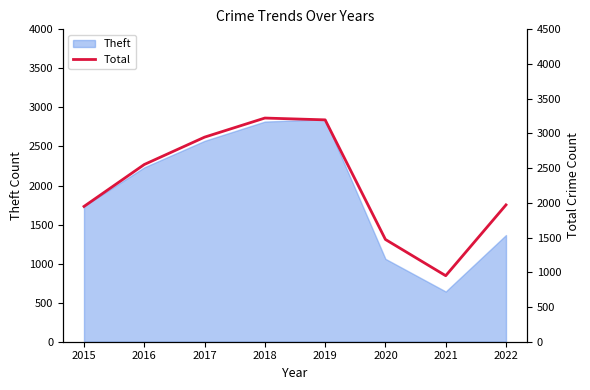

At which label is the value closest to 2086?

2022